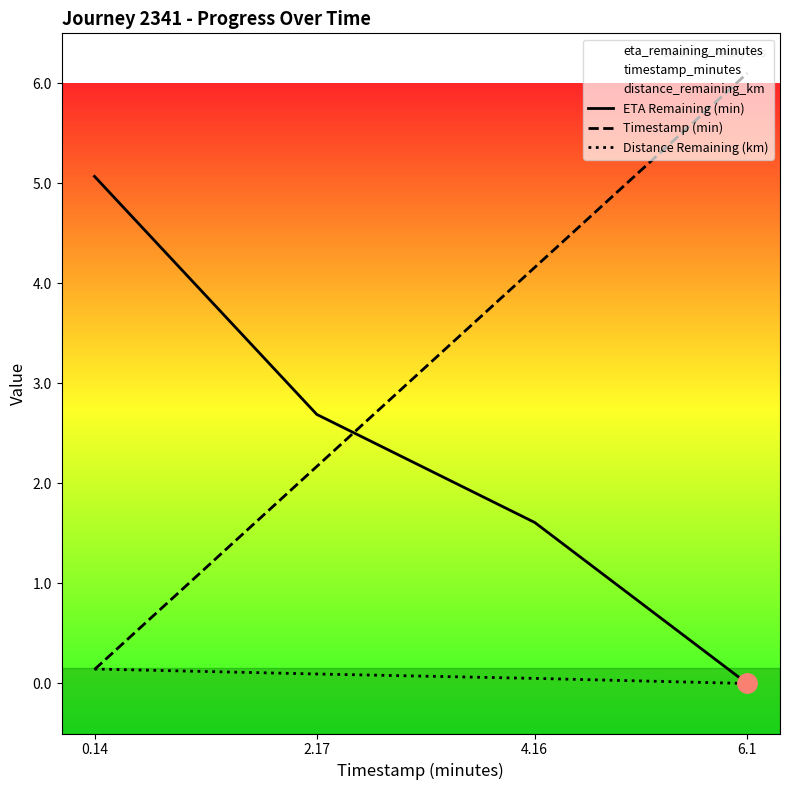

At which category is the sum across all series the highest?

6.1